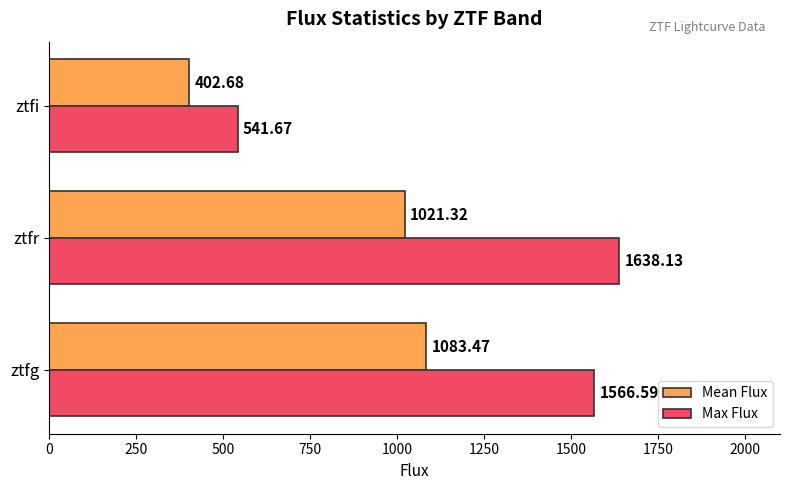

What is the average value of the Max Flux series?

1248.8